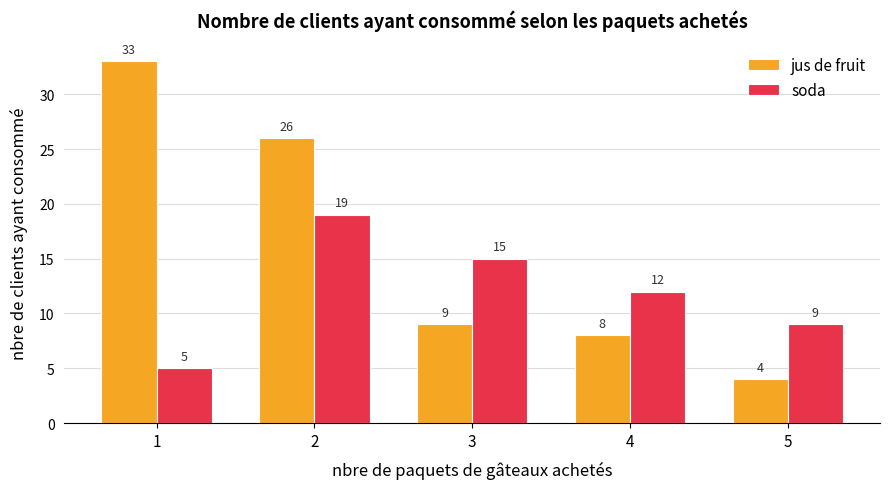

How many bars are there in each group?

2